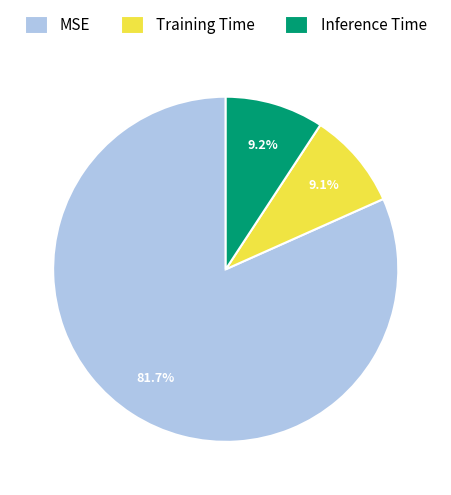

The Training Time slice represents 20% of the pie. True or false?

False